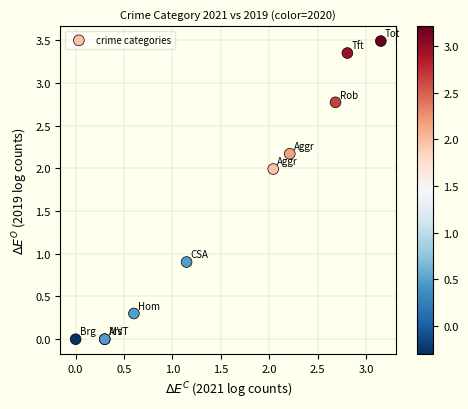

What Y value in the scatter plot is closest to 1?

0.9